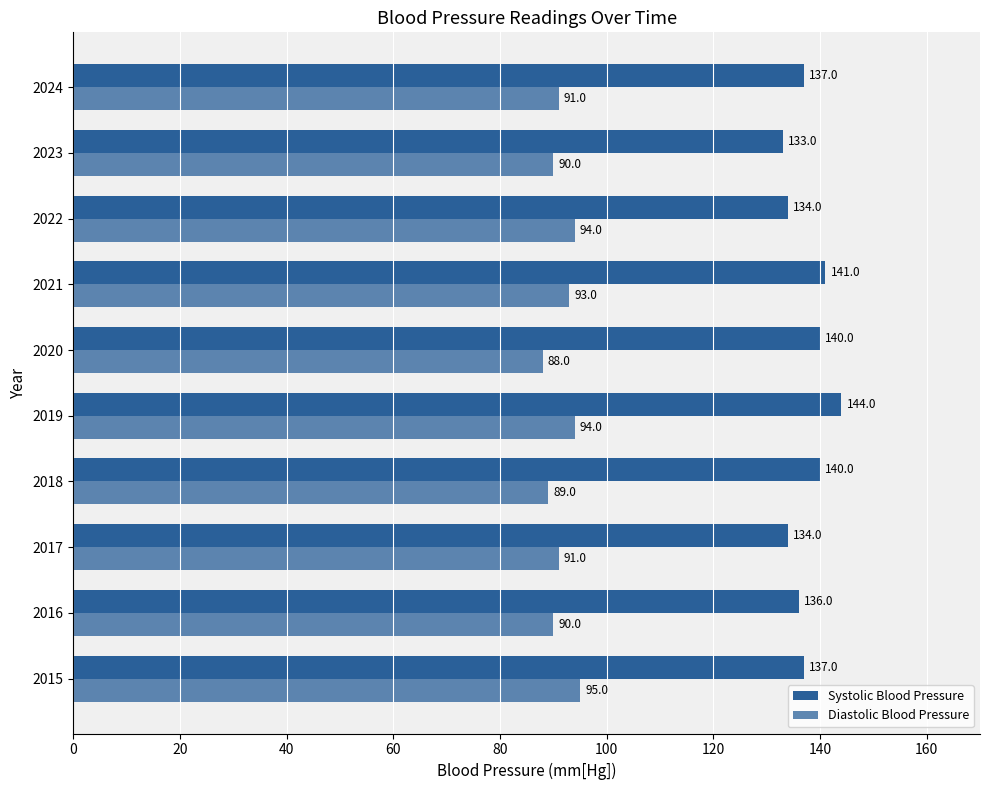

Which series has the widest spread of values?

Systolic Blood Pressure